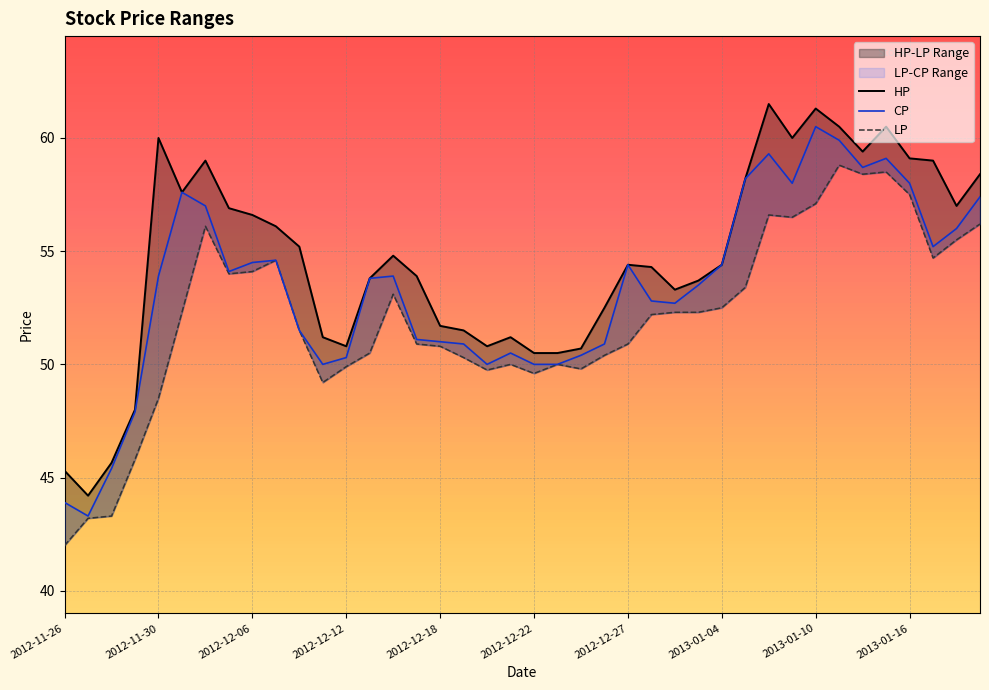

Rank the series by their average value, from lowest to highest.

LP, CP, HP